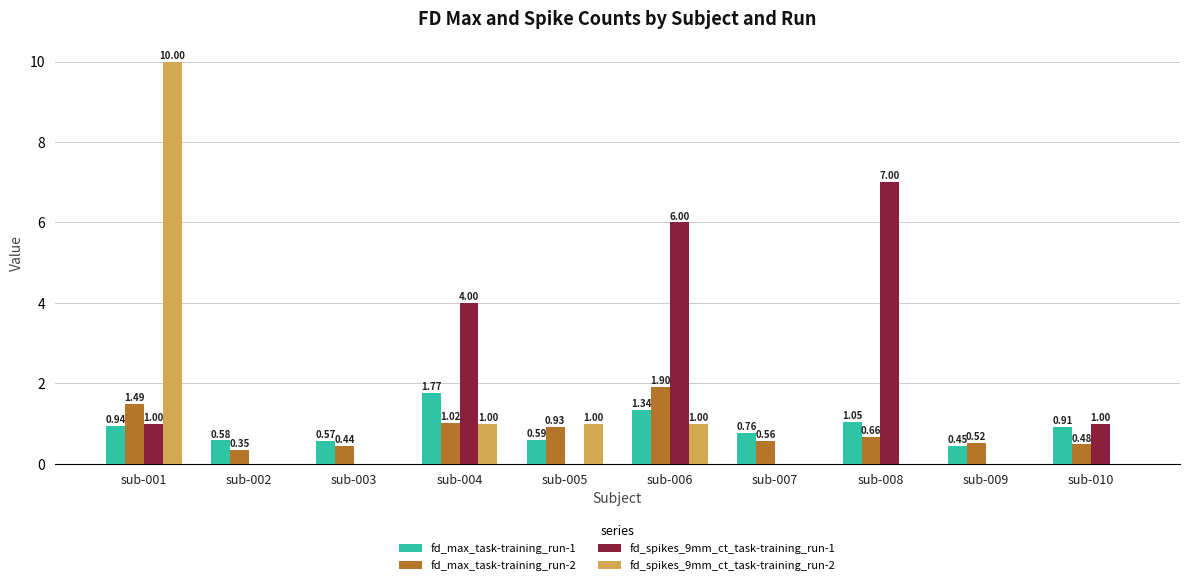

What is the total value across all series at sub-006?

10.2